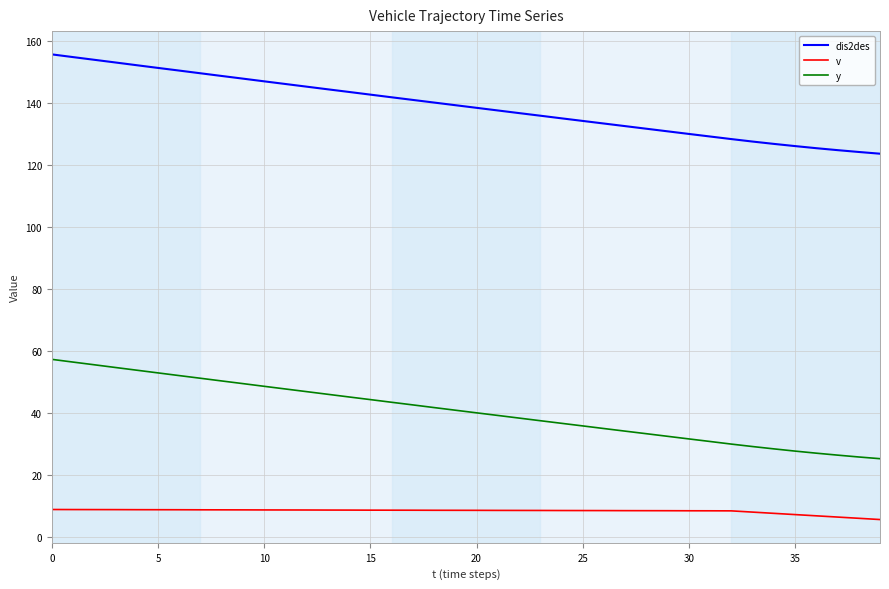

True or false: y and dis2des intersect in this chart.

False